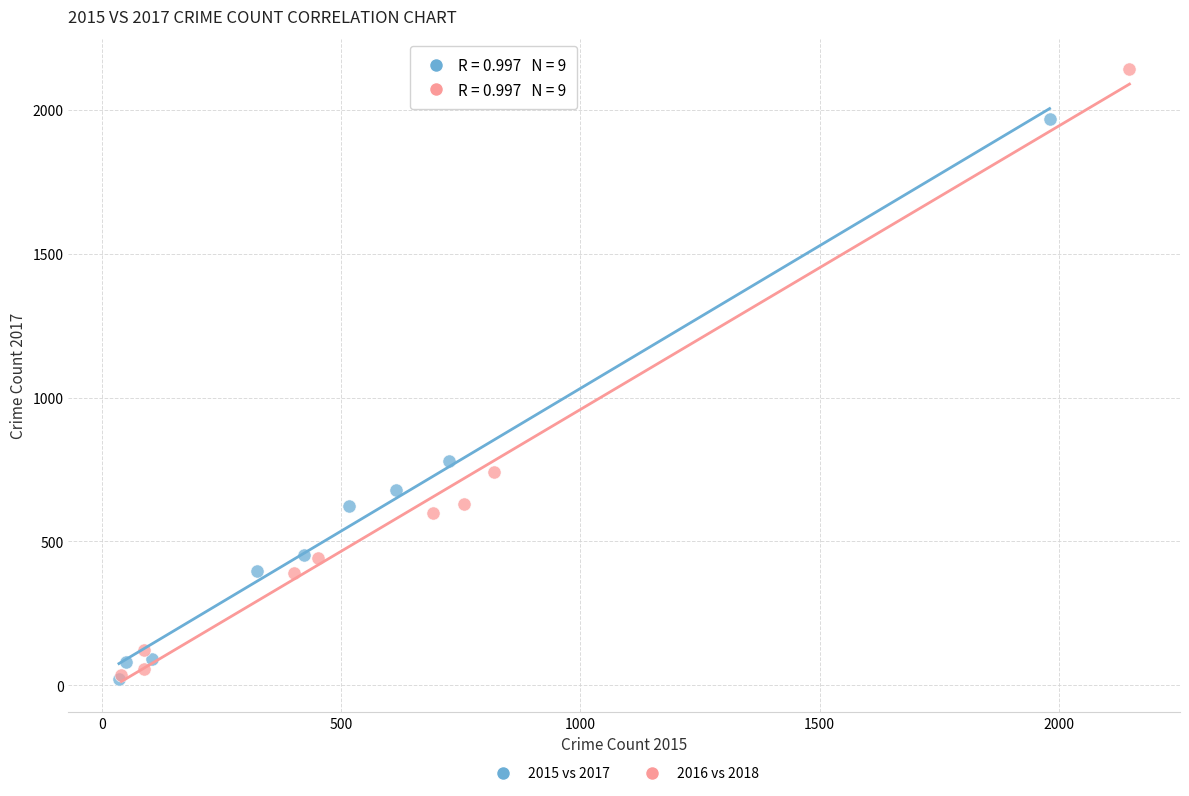

Which series has the largest Y range (max minus min)?

2016 vs 2018